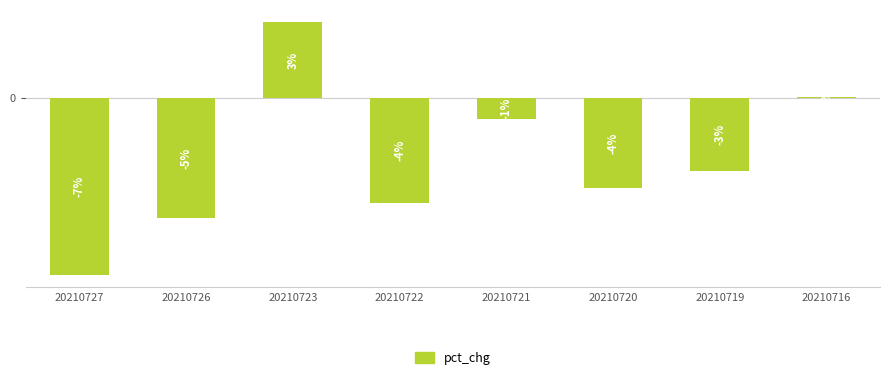

Are the bars horizontal?

No